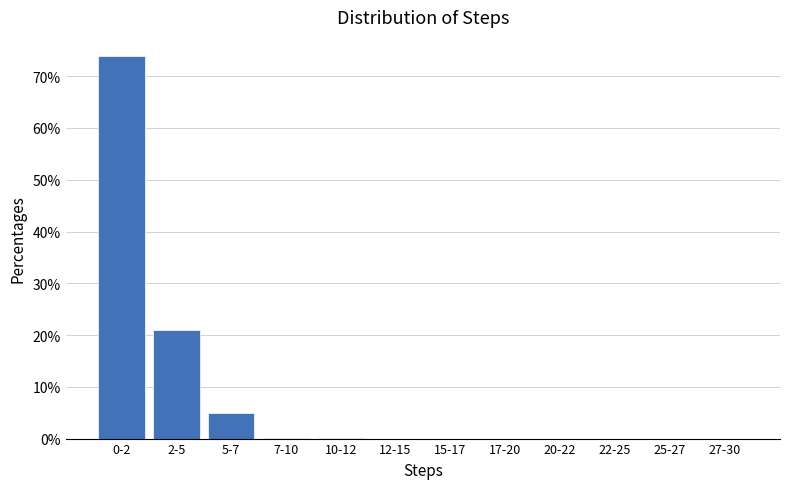

Between 5-7 and 2-5, which is larger?

2-5